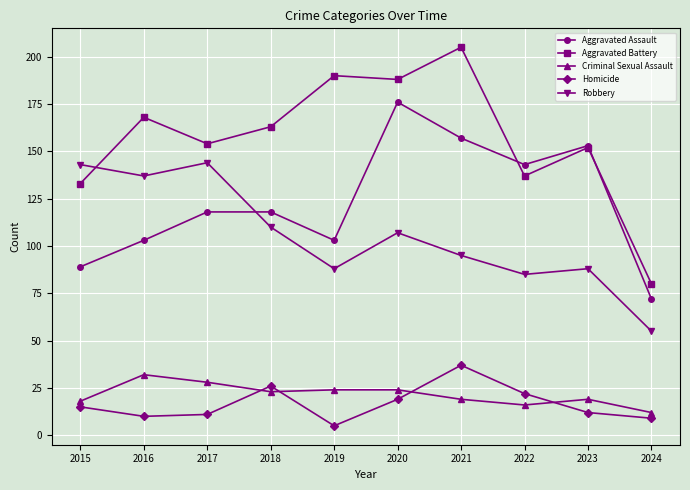

How many interior local valleys does the Aggravated Assault series have?

2